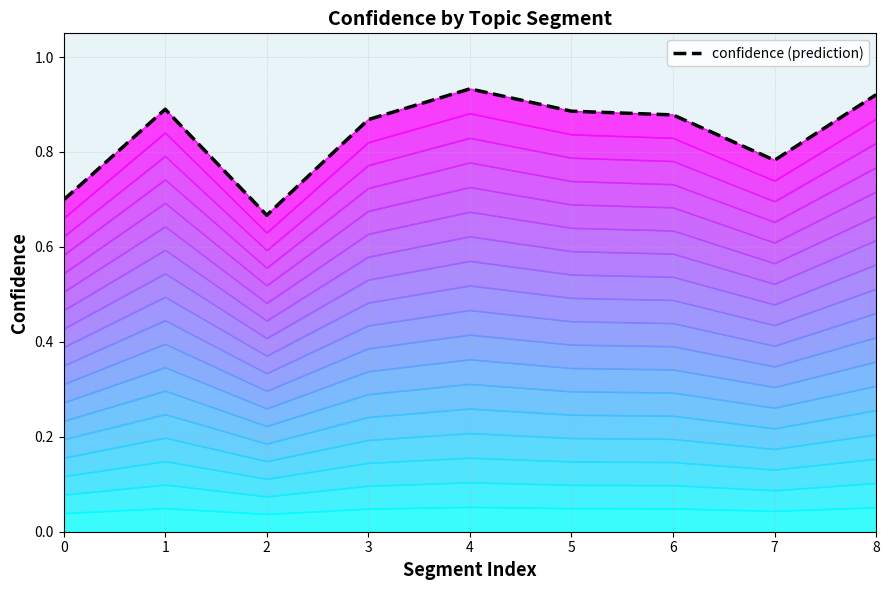

How many data points does each series have?

9